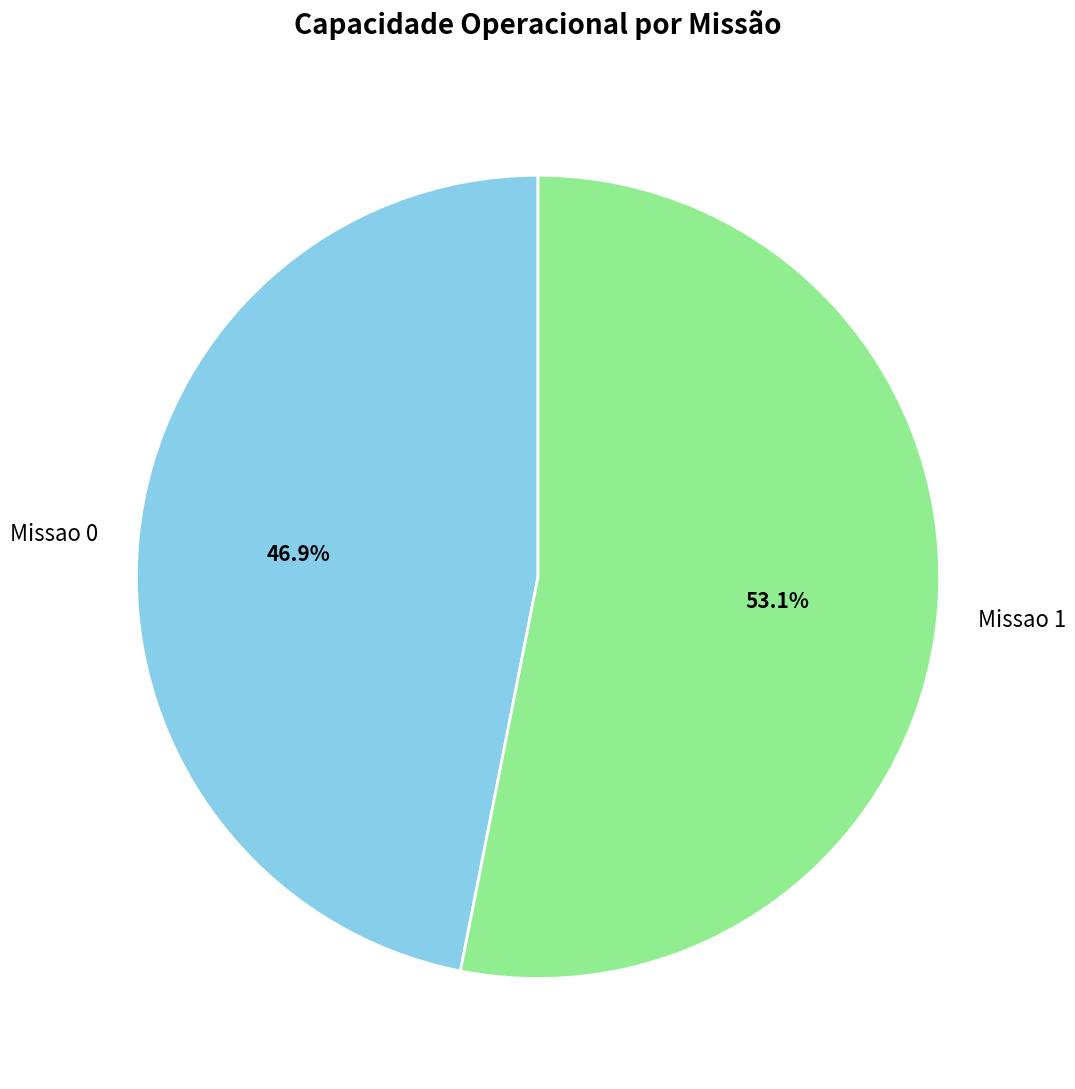

Is there any slice that represents more than half of the pie?

Yes